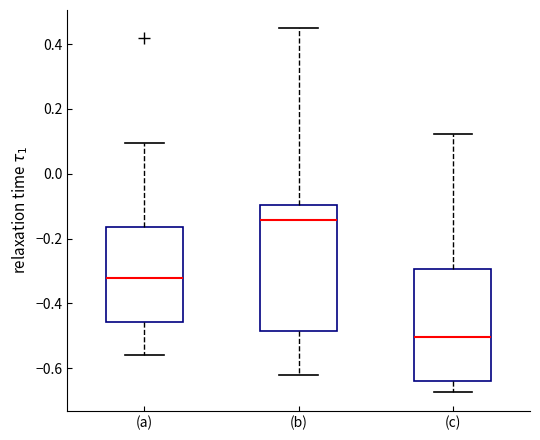

Reading left to right, read every box against the y-axis: the position of its median line, the range the box covers, and the ends of its whiskers. The values are not printed on the chart, so give them approximately, as read against the axis.

(a): median -0.32, box -0.46 to -0.16, whiskers -0.56 to 0.10
(b): median -0.14, box -0.48 to -0.10, whiskers -0.62 to 0.44
(c): median -0.50, box -0.64 to -0.30, whiskers -0.68 to 0.12